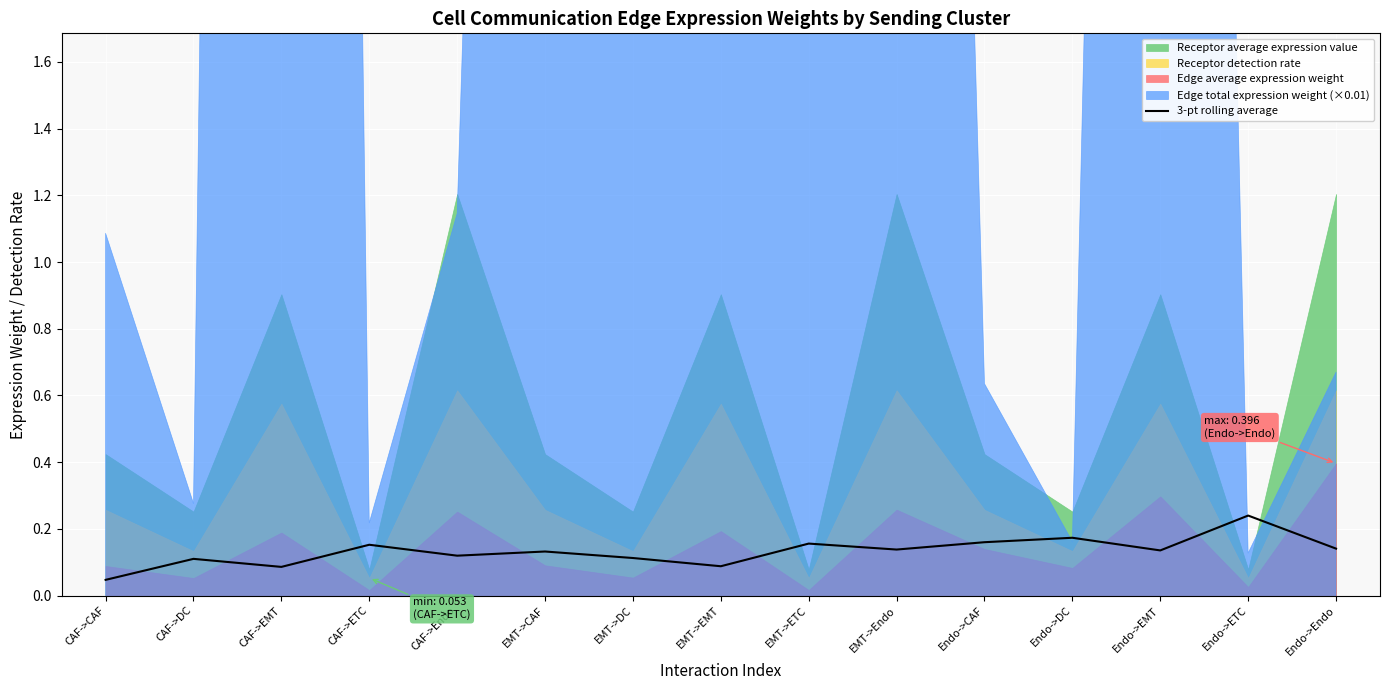

The value at CAF->ETC is 0.2. True or false?

False